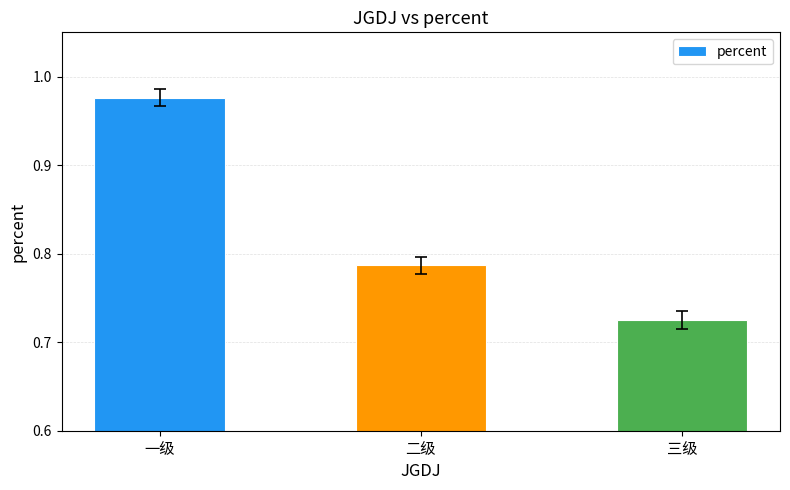

What is the label of the 1st bar from the right?

三级